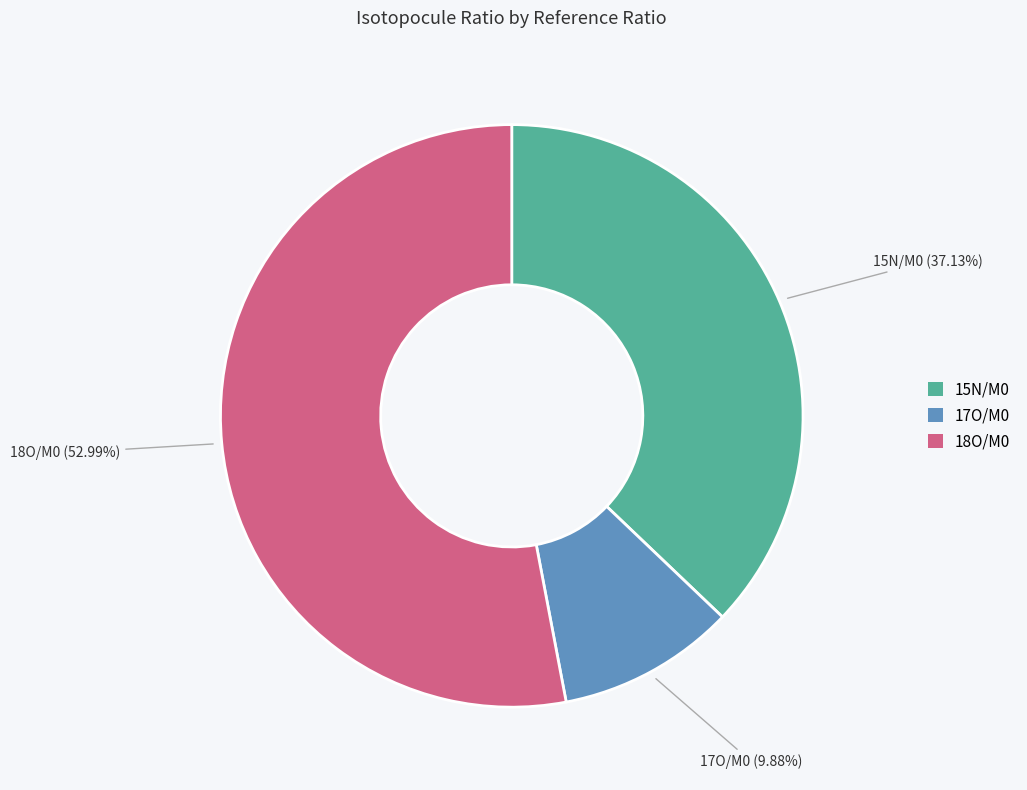

Do 17O/M0 and 15N/M0 together represent more than half of the pie?

No